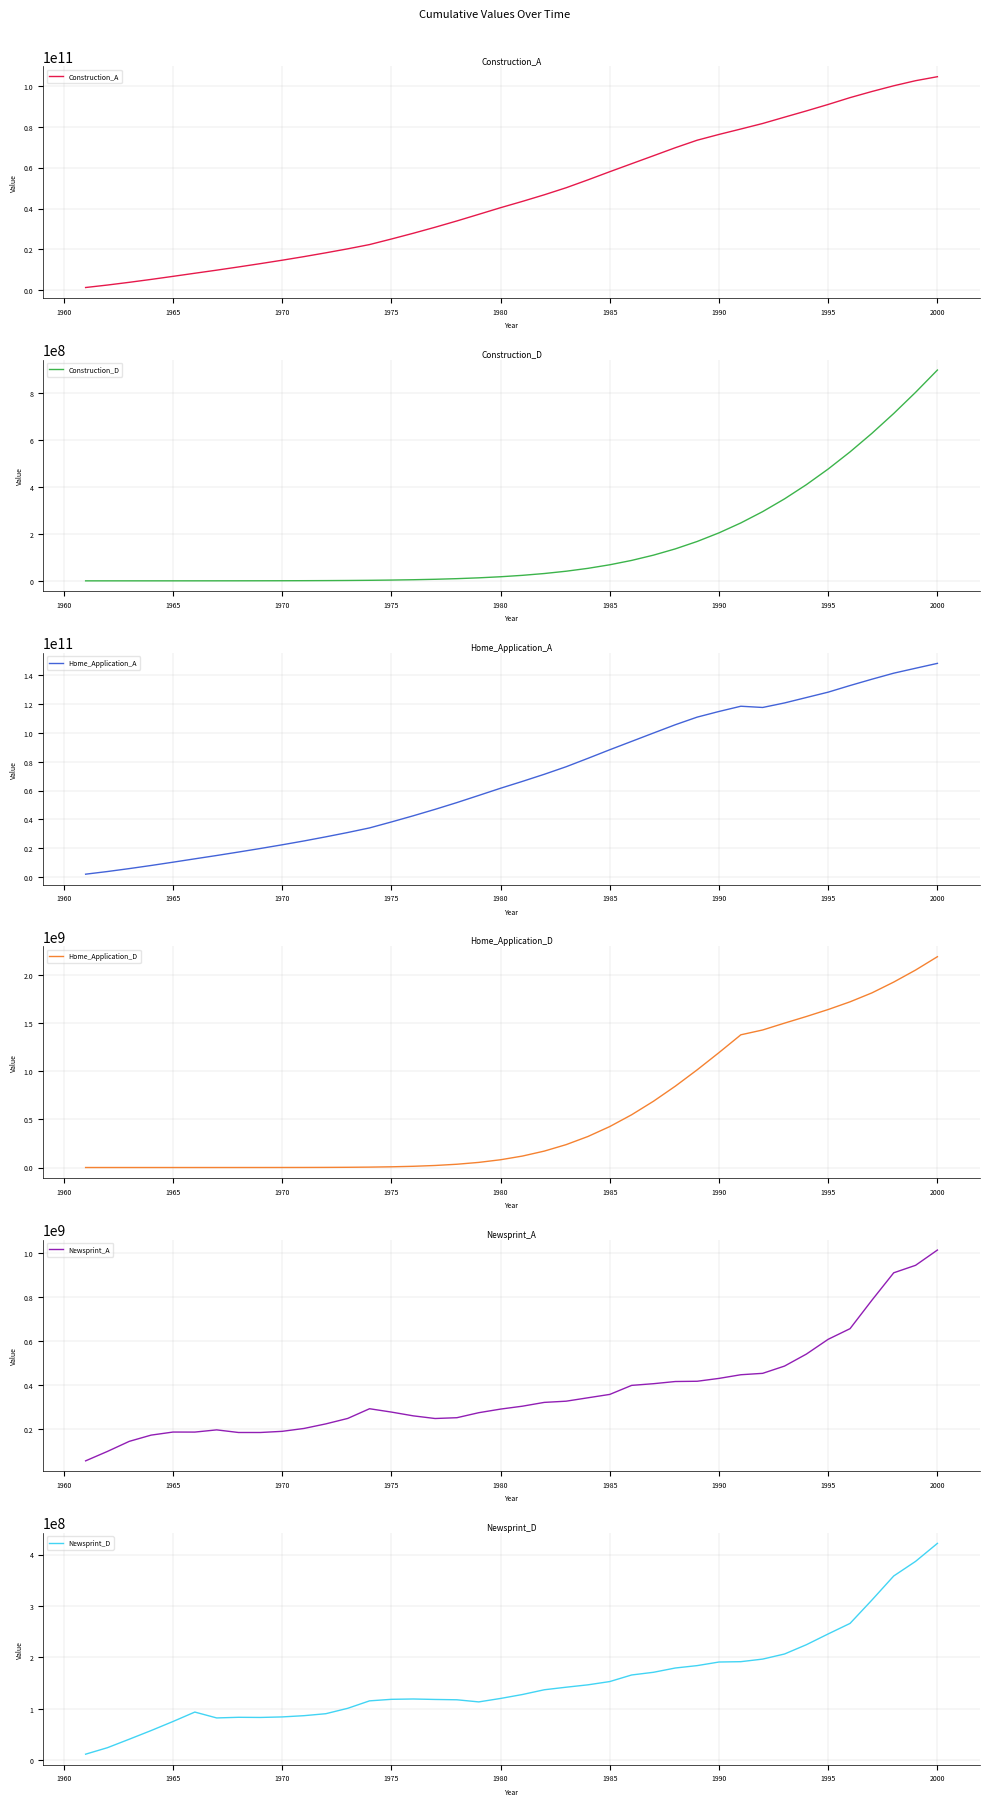

What is the minimum value for Newsprint_A?

54833721